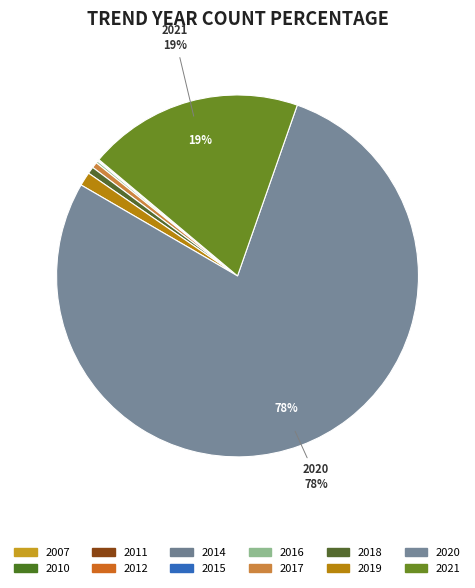

Which slice represents more than half of the pie?

2020